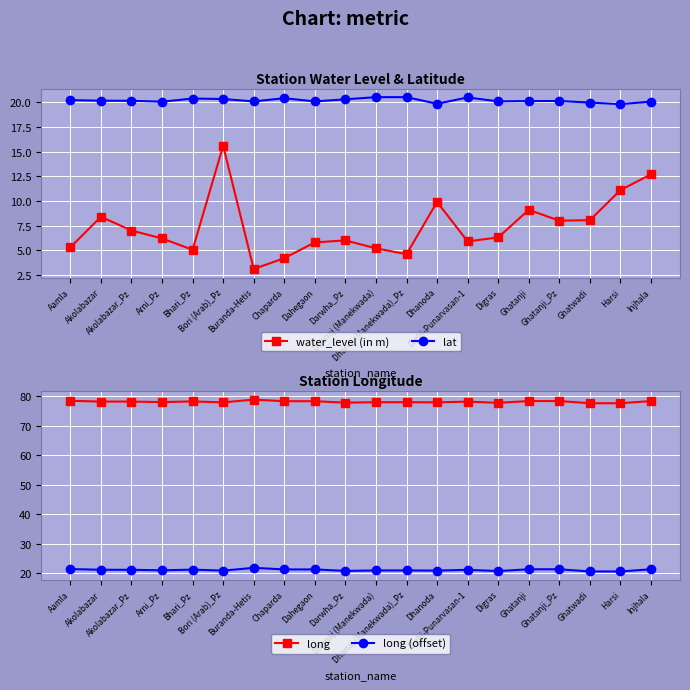

Reading right to left, transcribe all the data shown in this chart.

water_level (in m): 12.7	11.1	8.1	8.0	9.1	6.3	5.9	9.9	4.6	5.2	6.0	5.8	4.2	3.1	15.6	5.0	6.2	7.0	8.4	5.3
lat: 20.1	19.8	20.0	20.1	20.1	20.1	20.5	19.9	20.5	20.5	20.3	20.1	20.4	20.1	20.3	20.4	20.1	20.2	20.2	20.2
long: 78.3	77.6	77.6	78.3	78.3	77.7	78.1	77.9	77.9	77.9	77.8	78.3	78.3	78.8	77.9	78.2	78.0	78.1	78.2	78.4
long (offset): 21.3	20.6	20.6	21.3	21.3	20.7	21.1	20.9	20.9	20.9	20.8	21.3	21.3	21.8	20.9	21.2	21.0	21.1	21.2	21.4